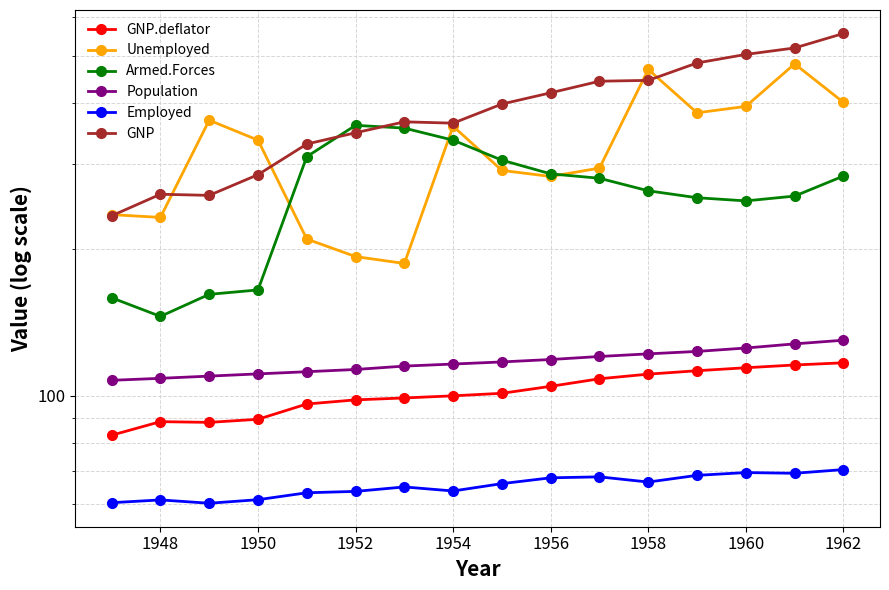

What position from the left is 1962?

16